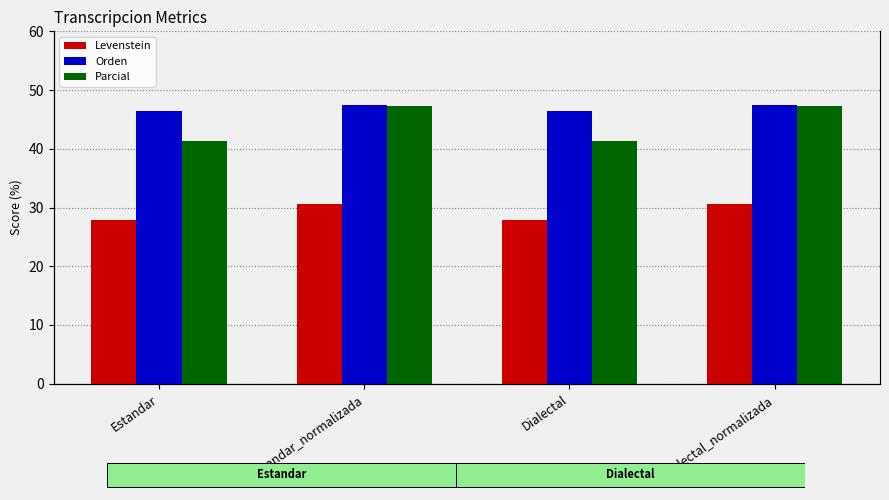

The Levenstein series shows 27.9 at Estandar. True or false?

True